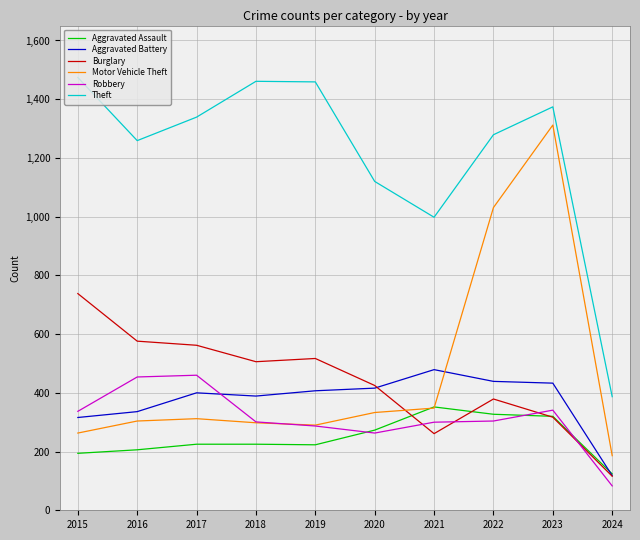

Which category has the highest value in the Aggravated Battery series?

2021